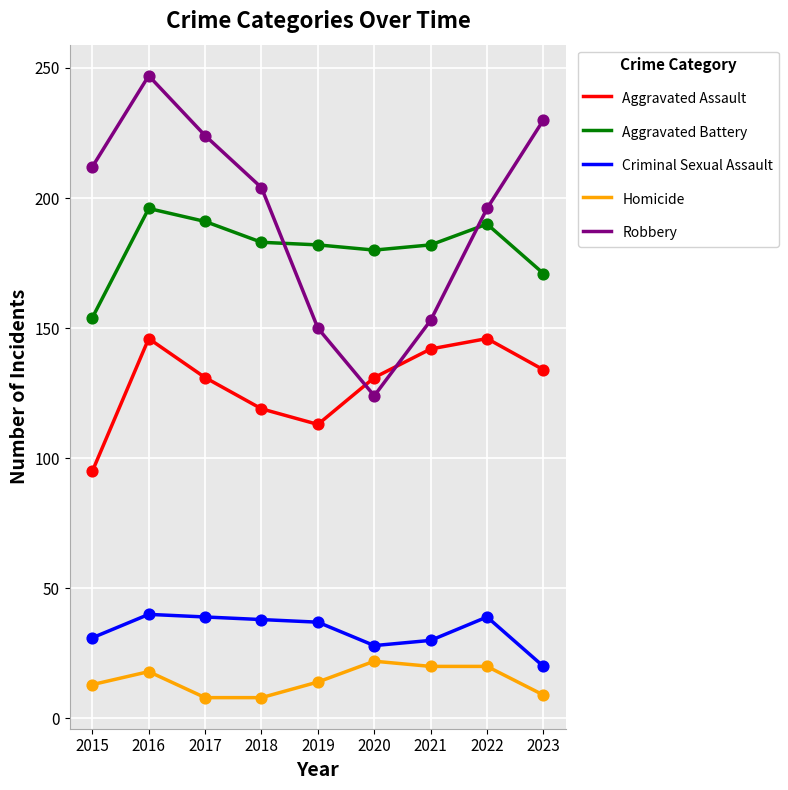

What are all the series names shown in the legend?

Aggravated Assault, Aggravated Battery, Criminal Sexual Assault, Homicide, Robbery